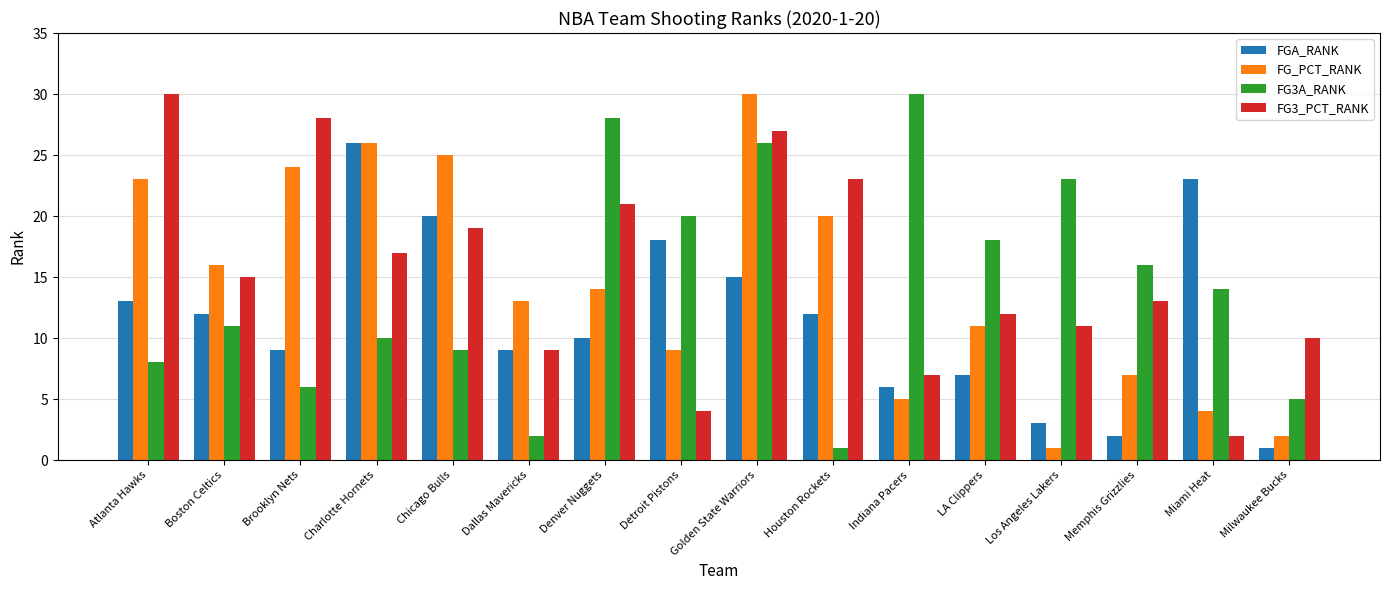

How many bars are there in each group?

4